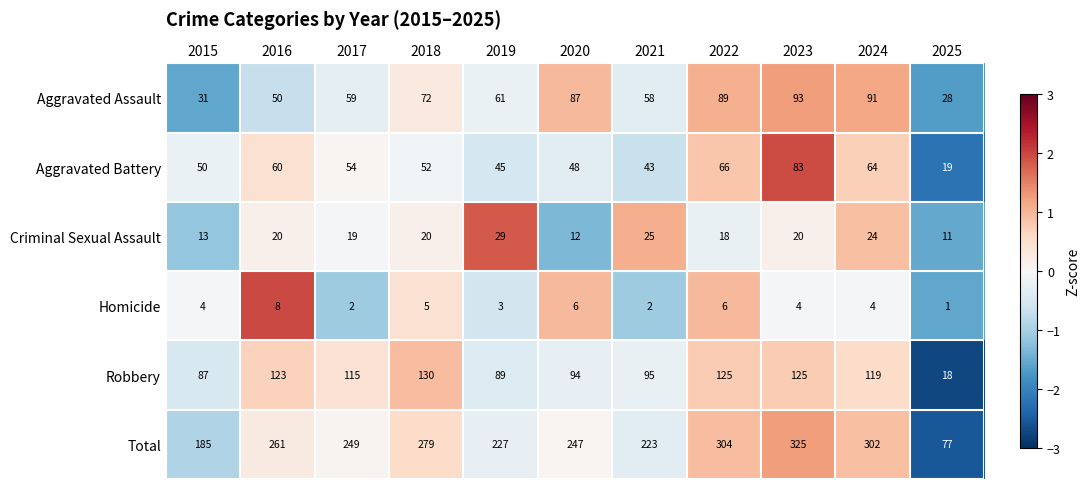

At 2017, list the series in order from largest to smallest.

Total, Robbery, Aggravated Assault, Aggravated Battery, Criminal Sexual Assault, Homicide